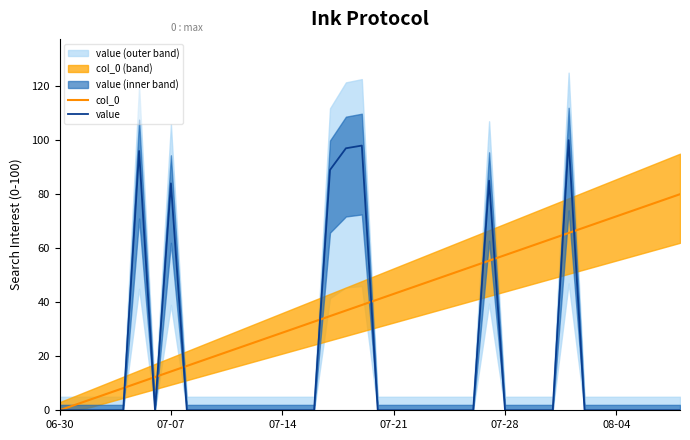

The value series shows -39.6 at 07-21. True or false?

False